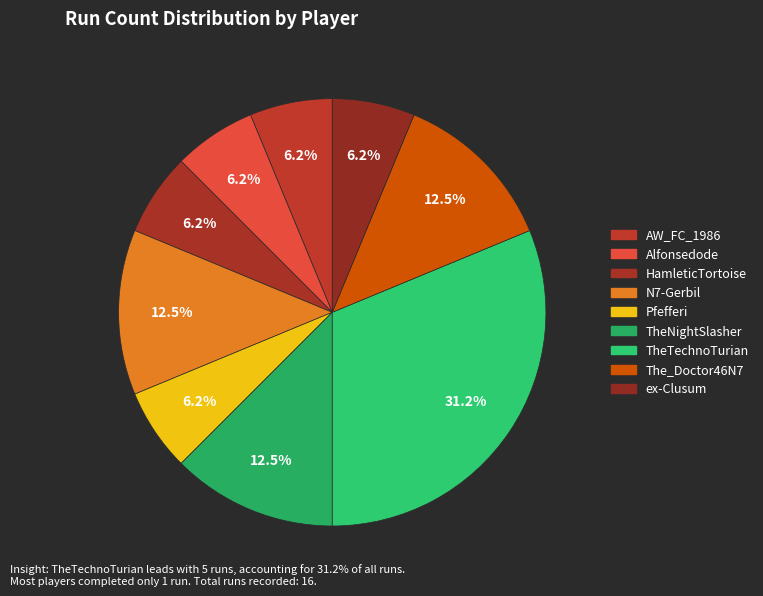

Rank the categories by value from lowest to highest.

AW_FC_1986, Alfonsedode, HamleticTortoise, Pfefferi, ex-Clusum, N7-Gerbil, TheNightSlasher, The_Doctor46N7, TheTechnoTurian